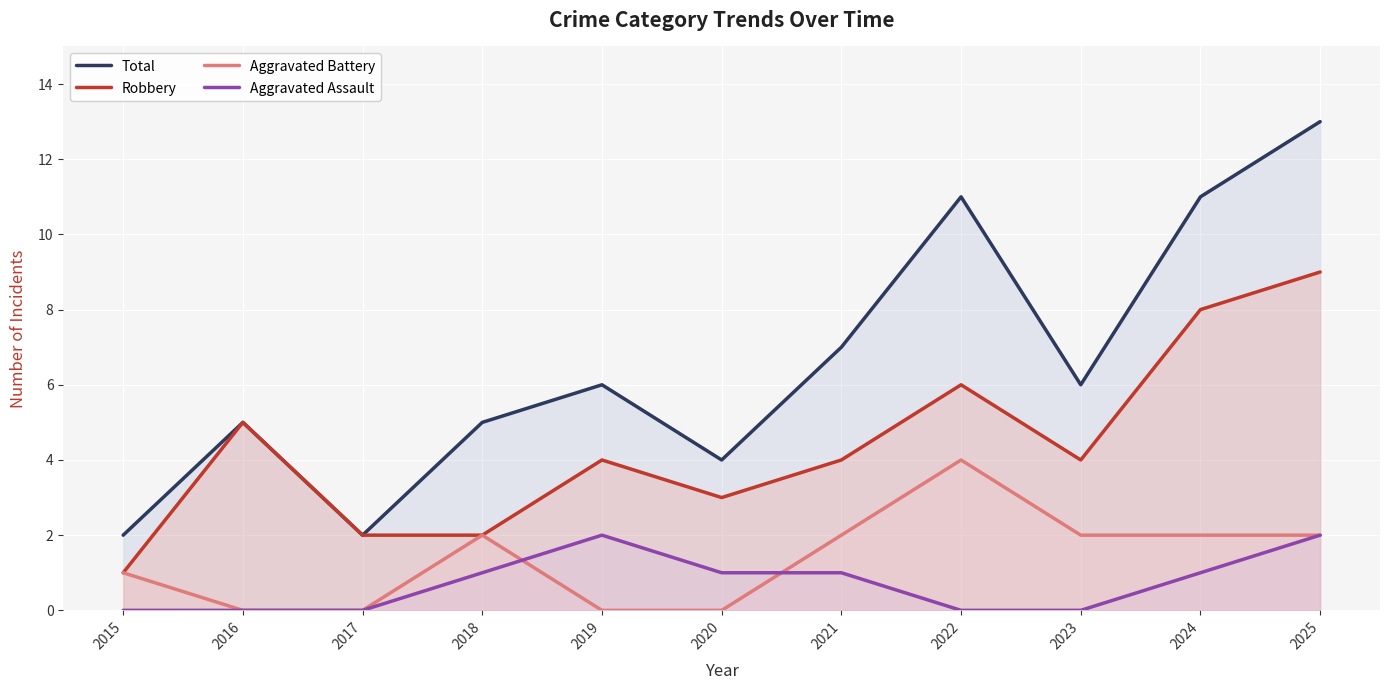

List the series in order of their peak value, highest first.

Total, Robbery, Aggravated Battery, Aggravated Assault